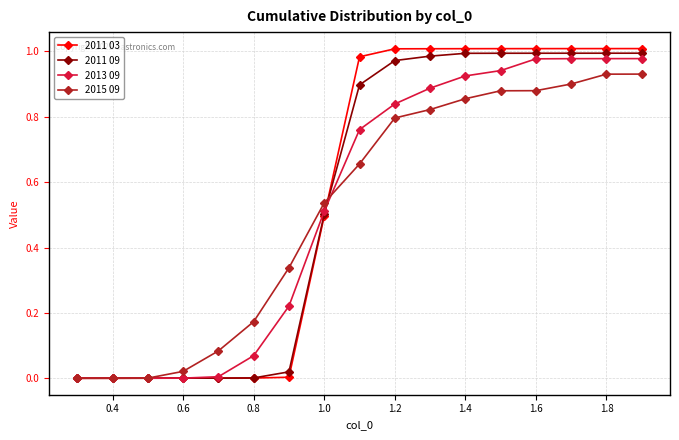

Which series has the largest range (max minus min)?

2011 03